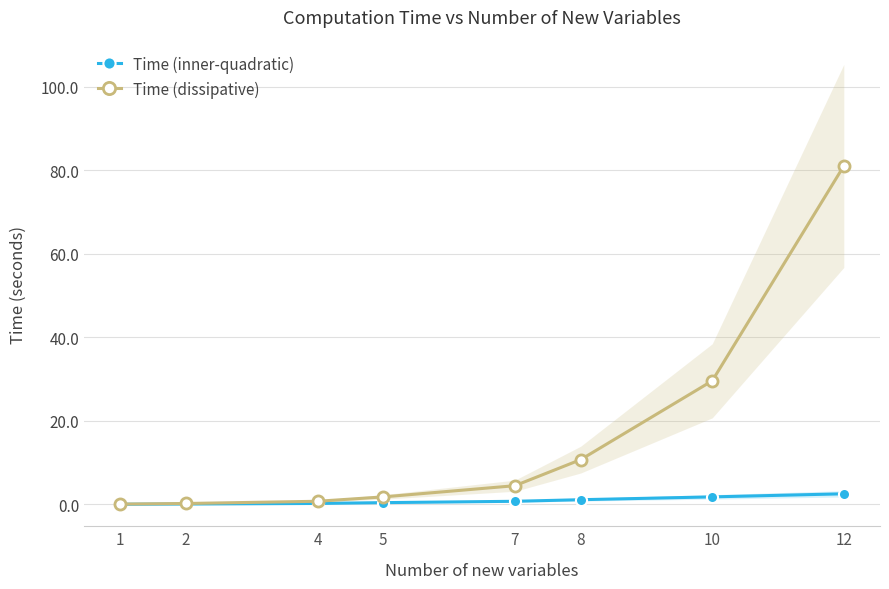

Is it true that Time (dissipative) equals 10.7 at 8?

True